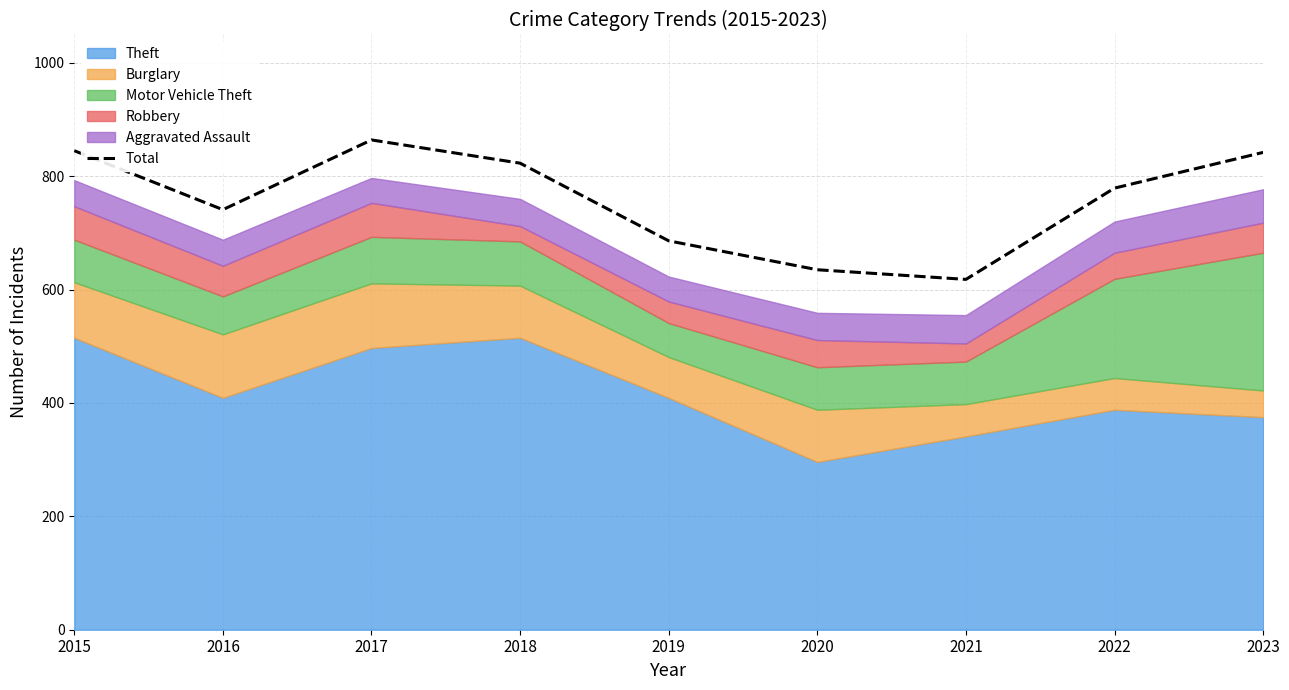

What is the change in value from 2020 to 2022?

+144